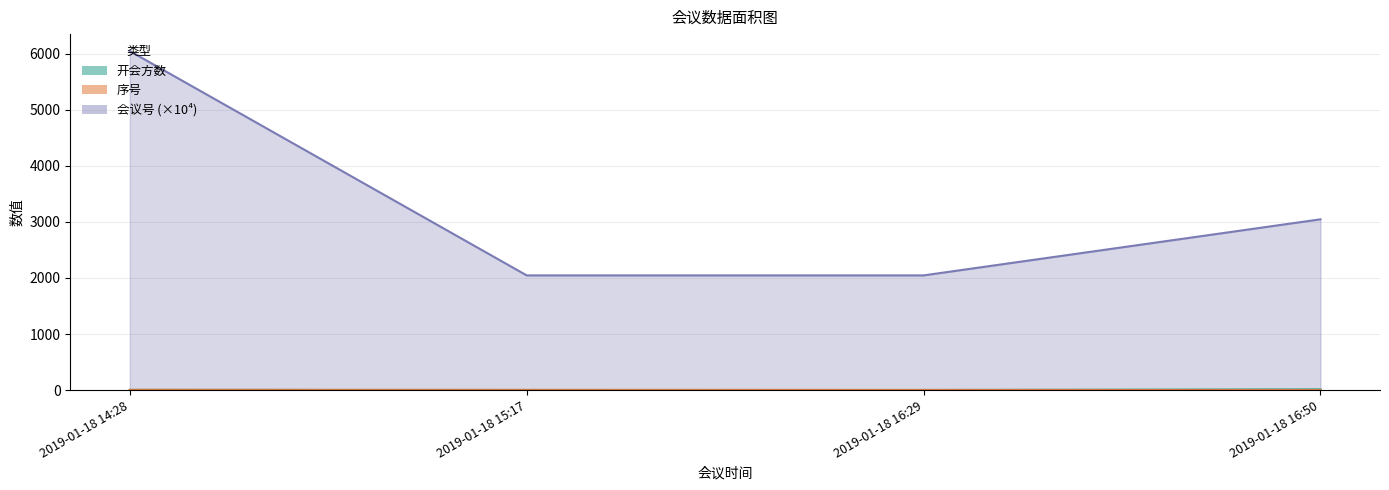

The value of 序号 at 2019-01-18 16:50 is 1.0. True or false?

True